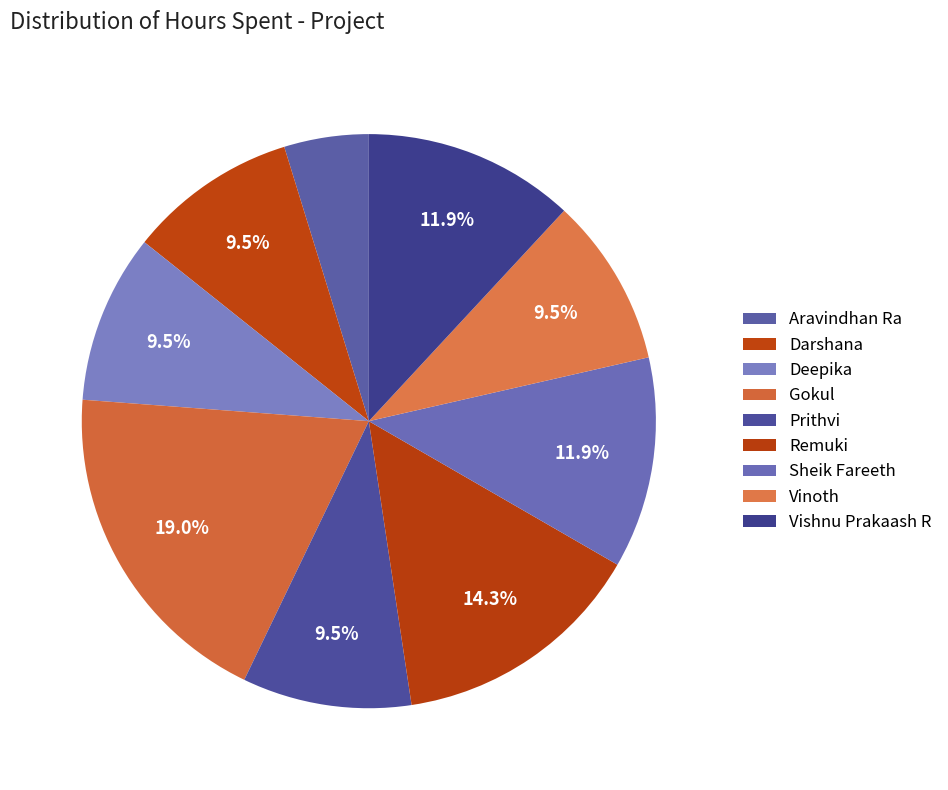

To the nearest percent, what portion does Vinoth represent?

10%